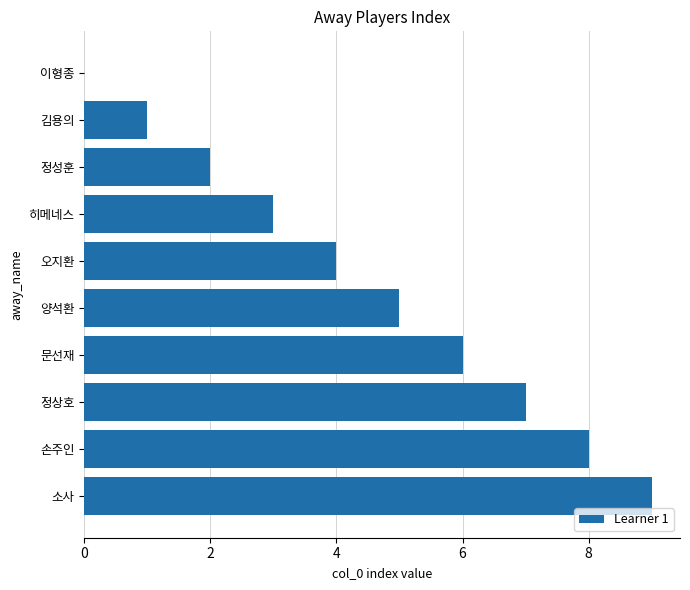

What is the sum of the values at 이형종 and 히메네스?

3